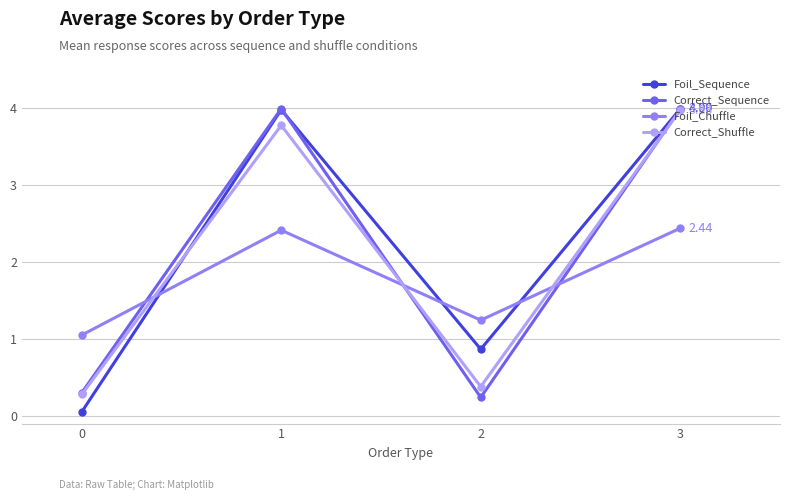

What is the difference between the maximum and minimum values in the Correct_Sequence series?

3.8